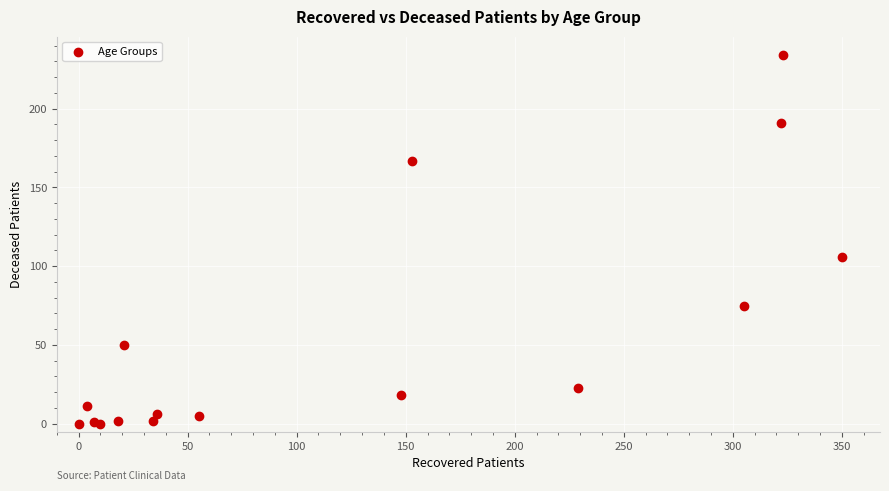

What Y value in the scatter plot is closest to 117?

106